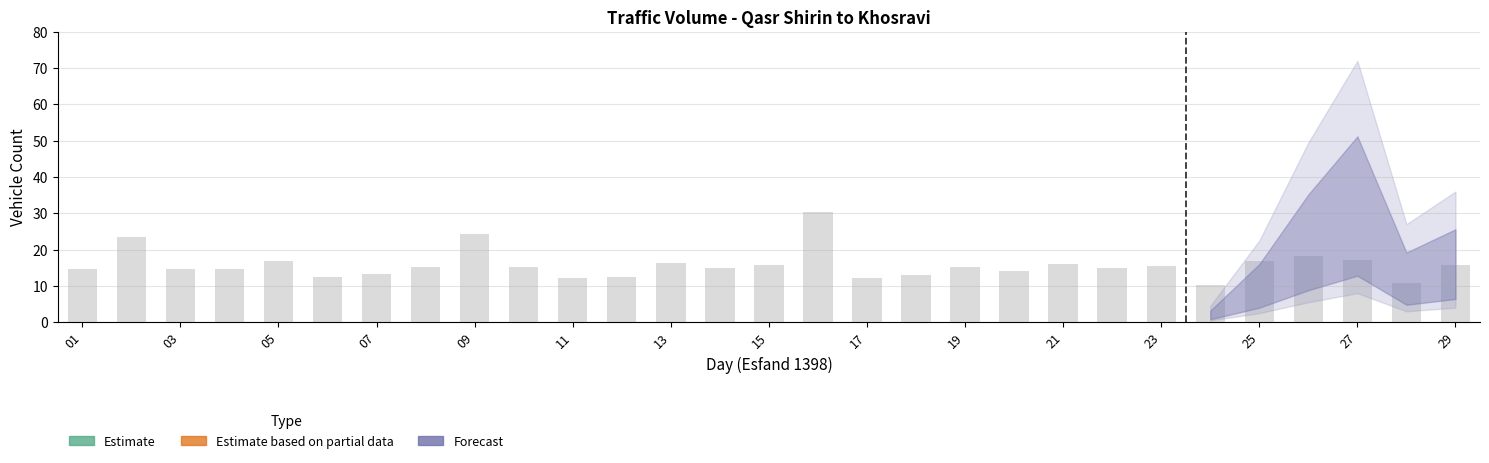

What is the average value?

15.7